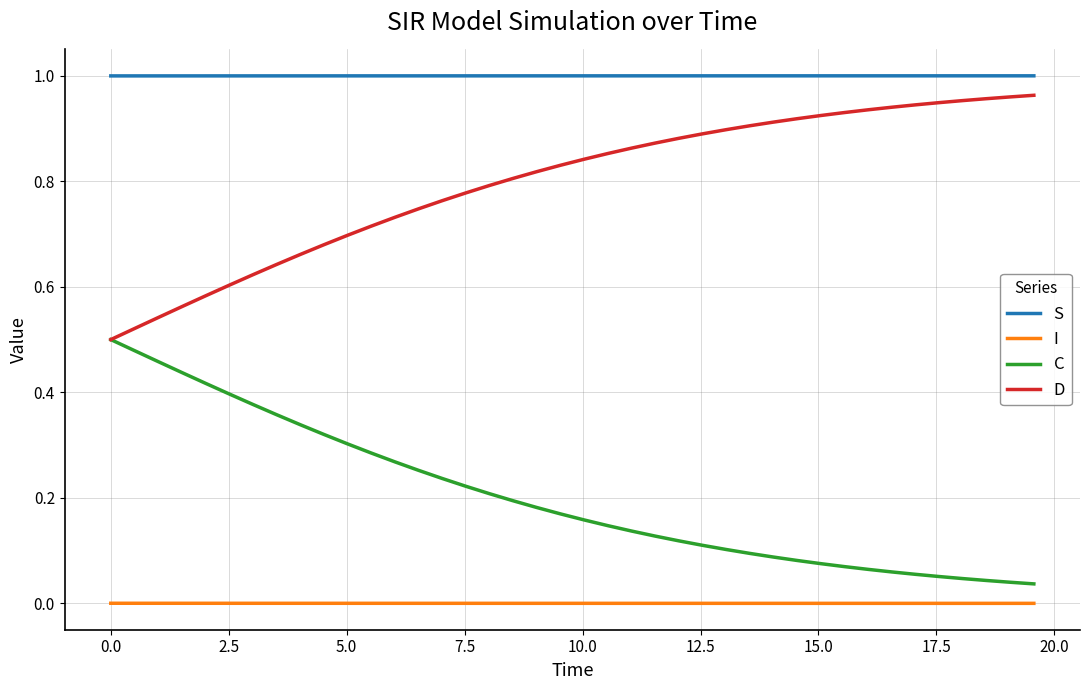

Rank the series by their average value, from lowest to highest.

I, C, D, S